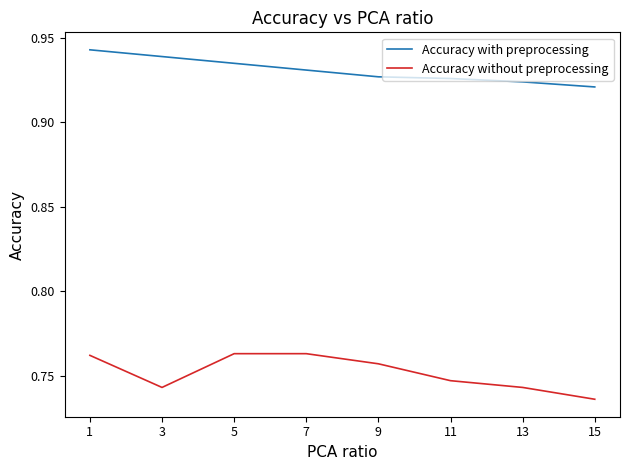

What are all the series names shown in the legend?

Accuracy with preprocessing, Accuracy without preprocessing